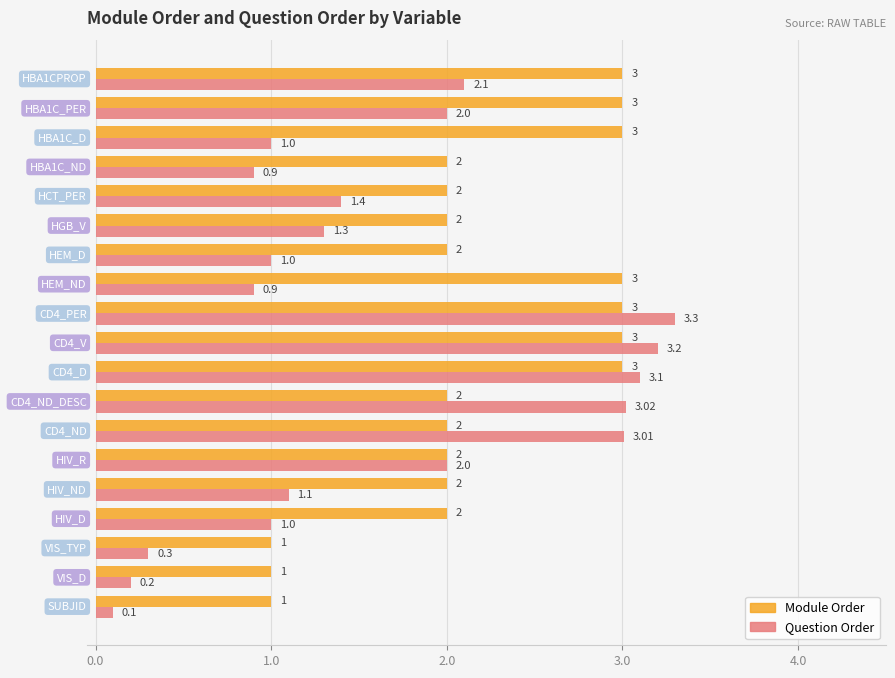

What is the average value of the Module Order series?

2.2